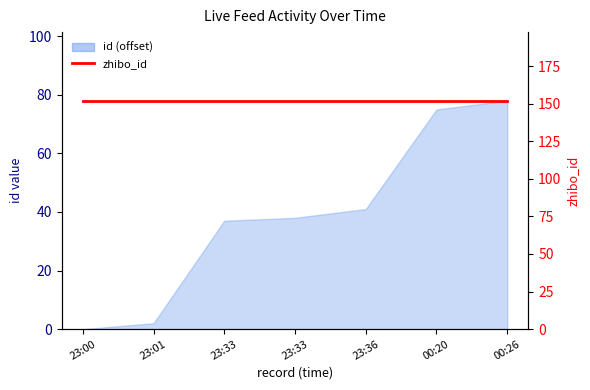

The value at 23:00 is 43. True or false?

False